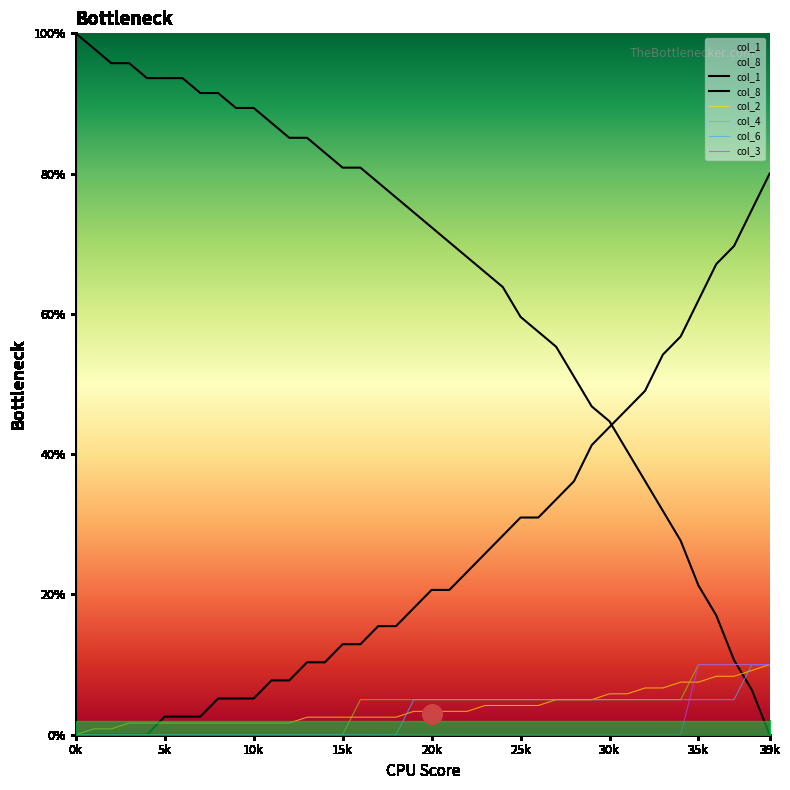

What are all the series names shown in the legend?

col_1, col_8, col_2, col_4, col_6, col_3